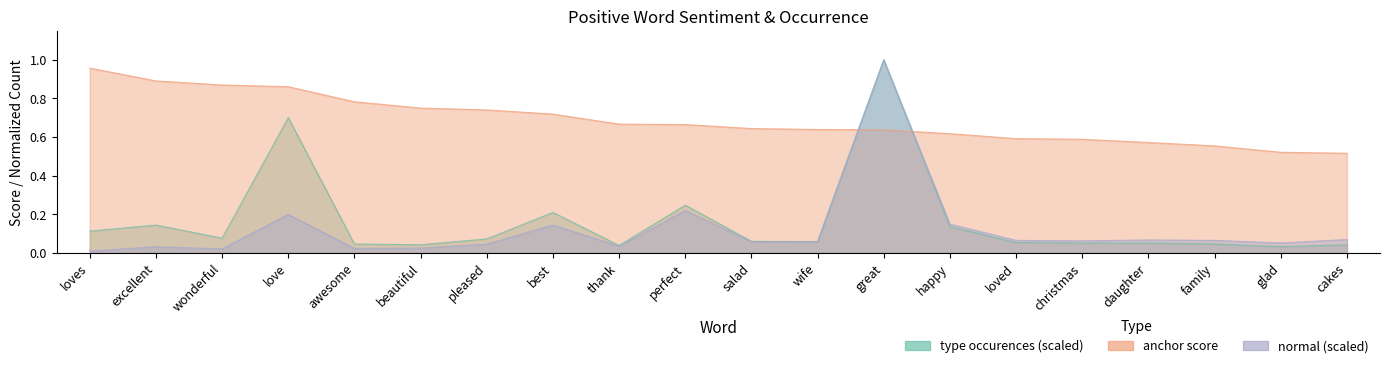

How many lines are shown in the chart?

3